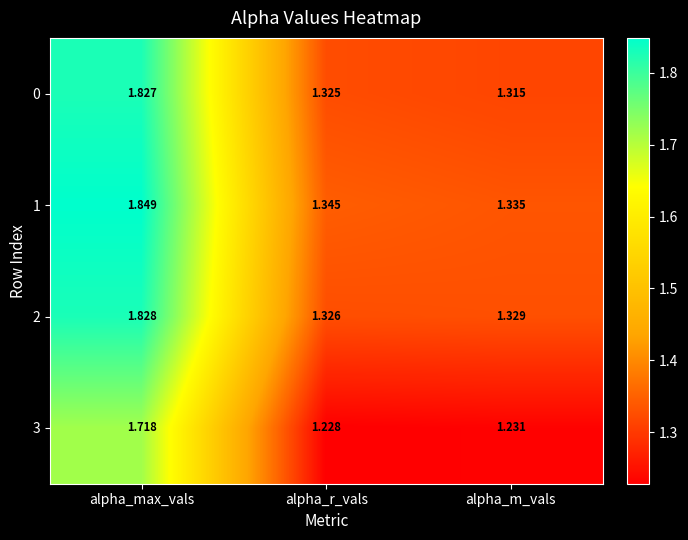

Which category has the lowest value in the 0 series?

alpha_m_vals